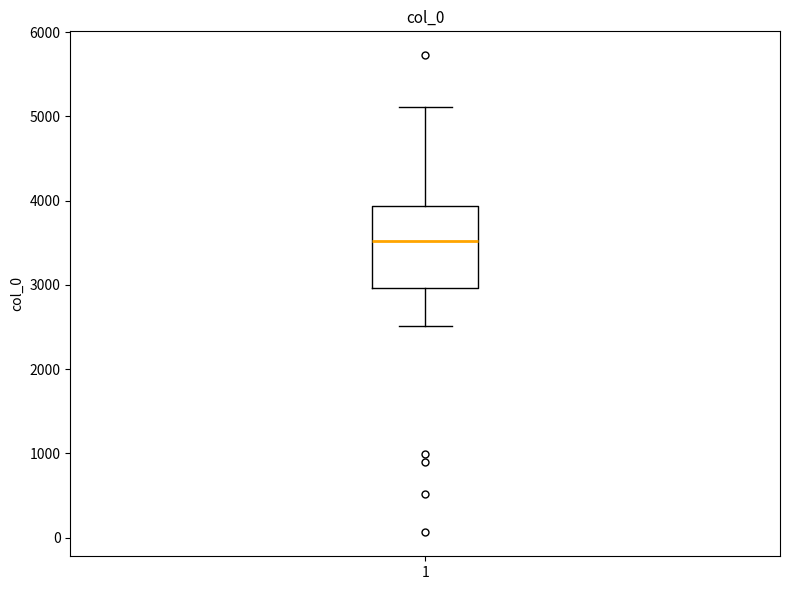

Where does the lower whisker of the box at x = 1 end on the y-axis? The values are not printed on the chart, so give them approximately, as read against the axis.

2500